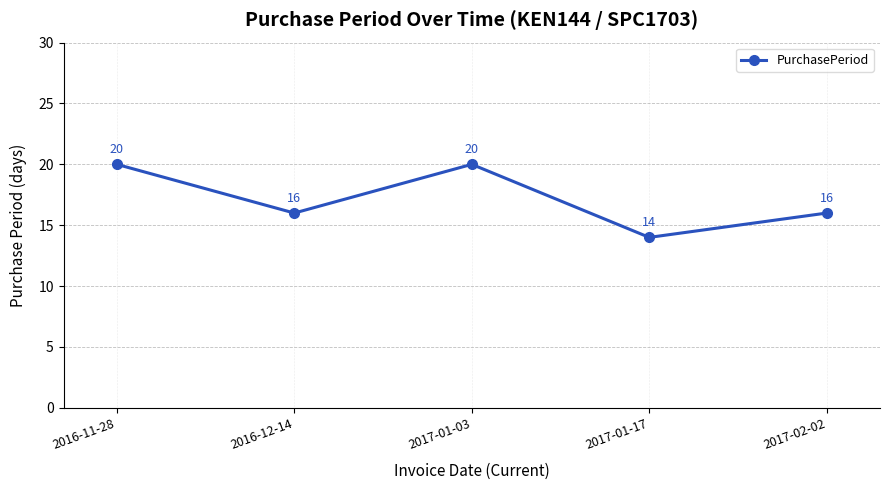

What is the sum of the values at 2017-02-02 and 2016-11-28?

36